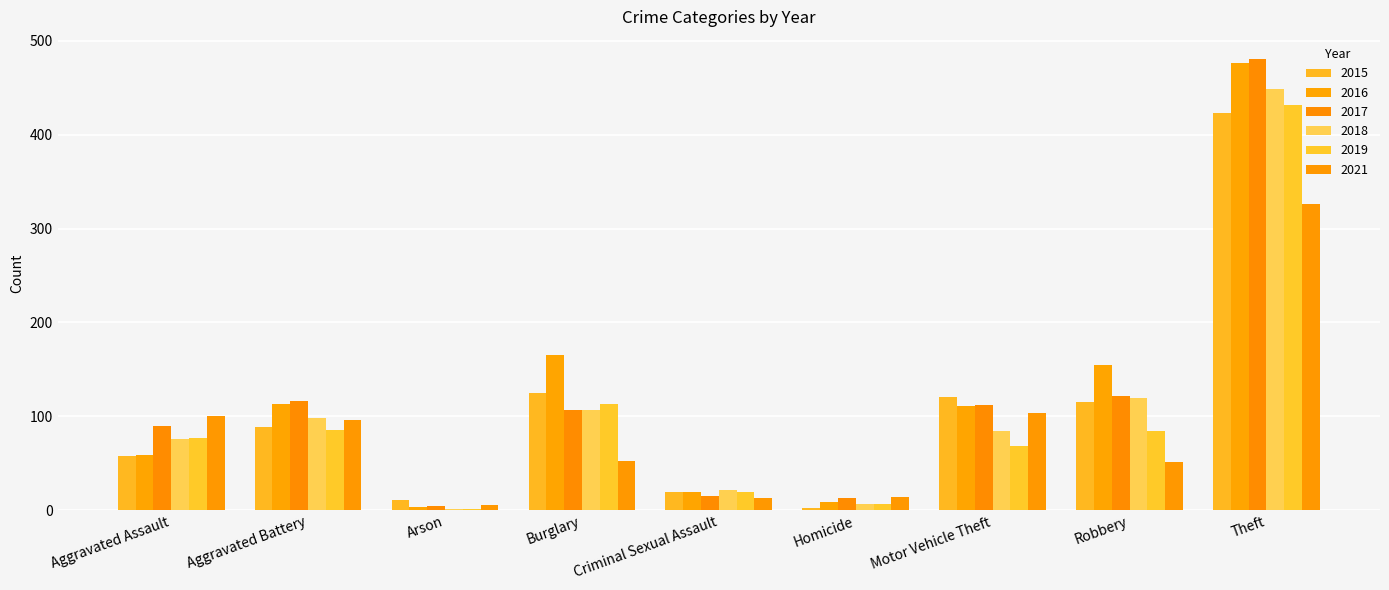

Count the number of data series in this chart.

6